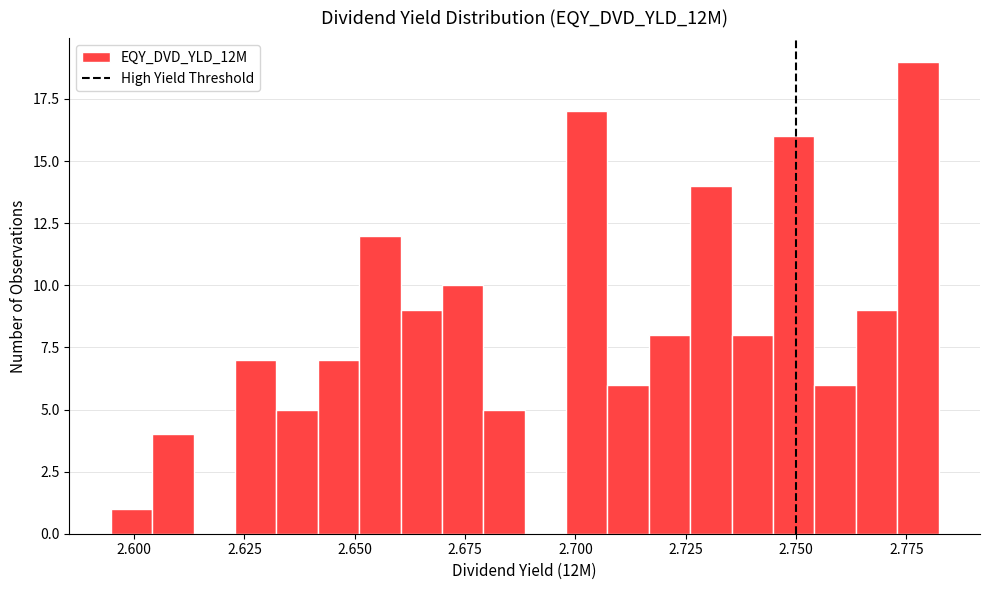

Read against the x-axis, roughly where is the centre of the tallest bar?

2.780